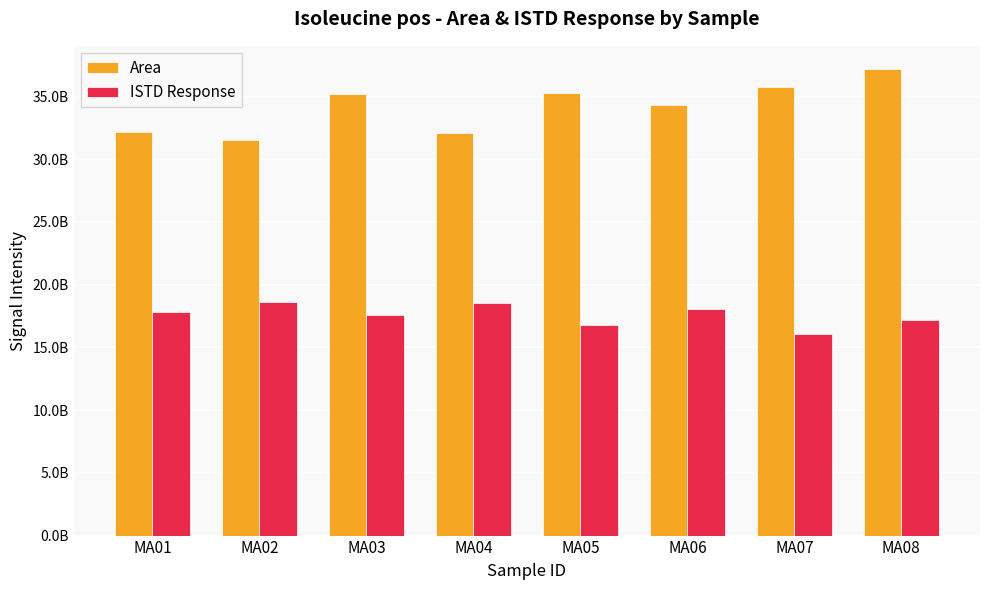

Is it true that Area equals 32078225571 at MA04?

True